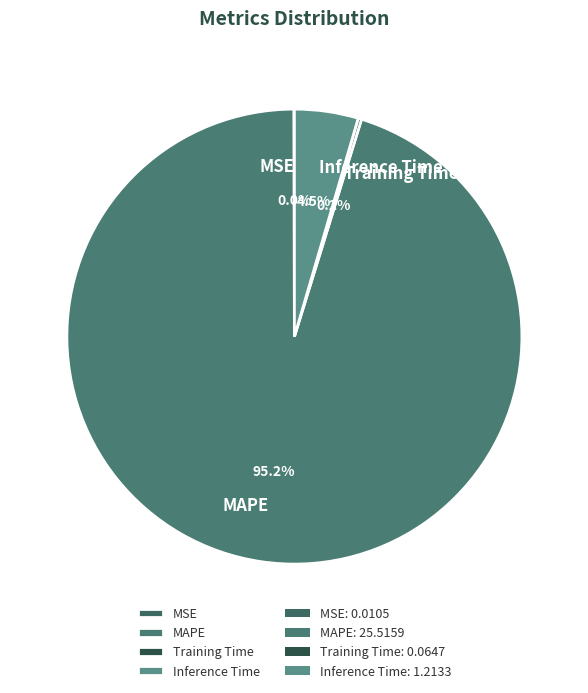

Which category has the biggest portion of the pie?

MAPE